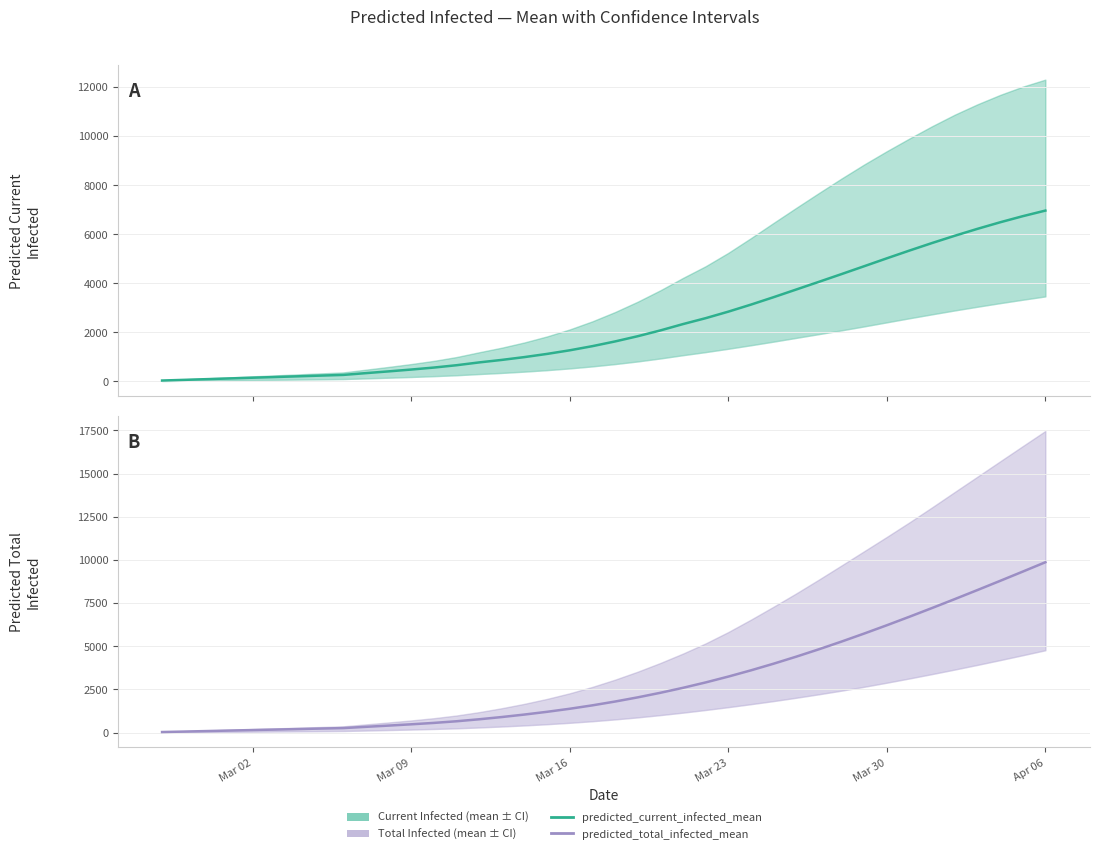

What are all the series names shown in the legend?

predicted_current_infected_mean, predicted_total_infected_mean